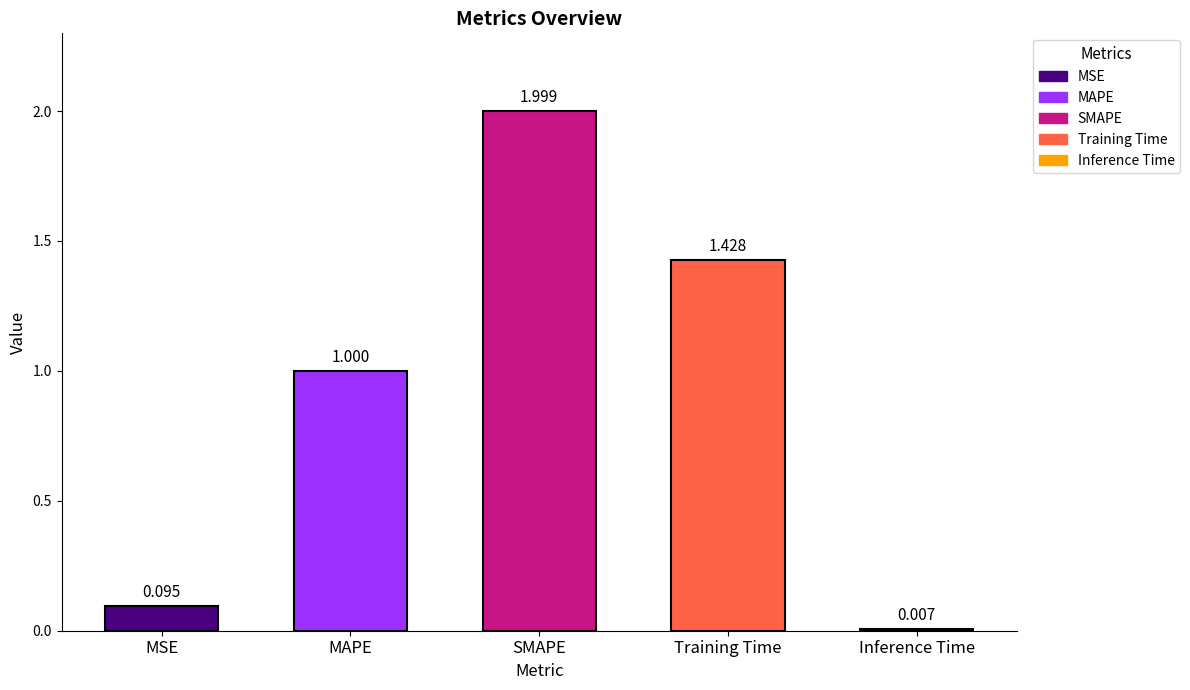

Between Training Time and Inference Time, which is larger?

Training Time